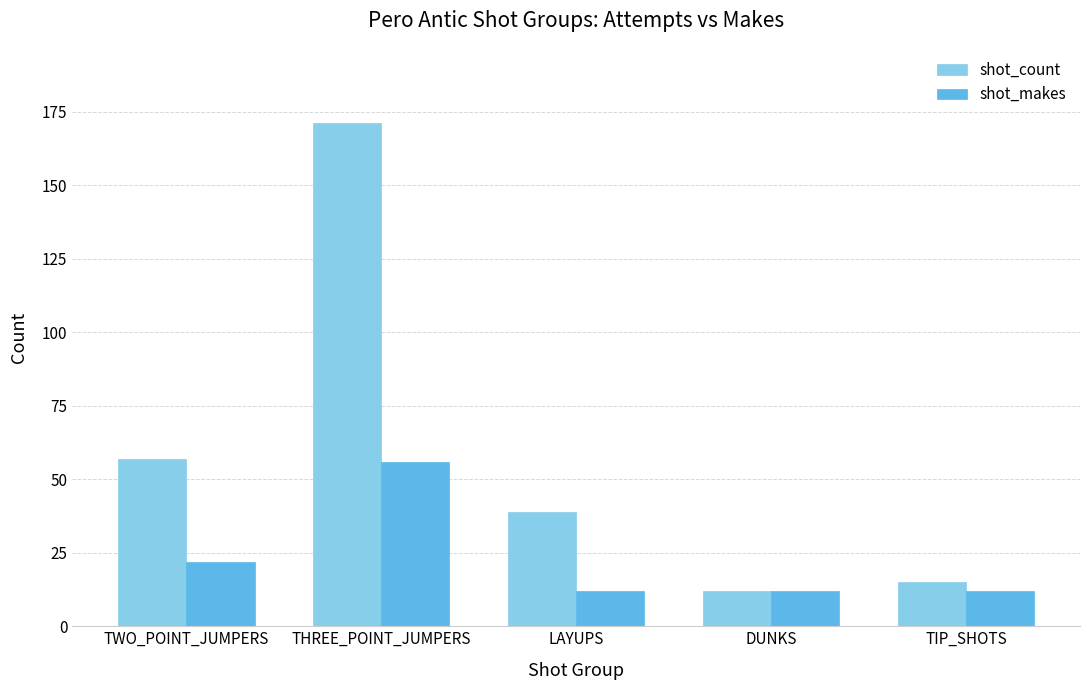

How many groups of bars are there?

5